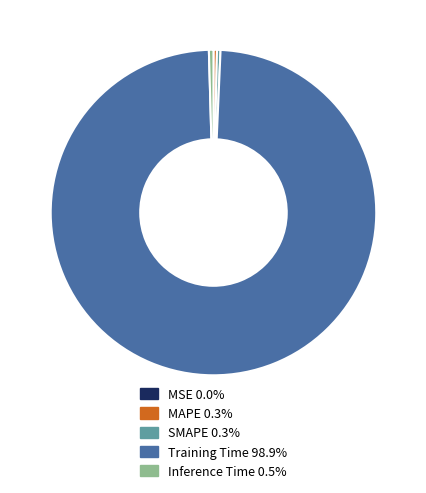

Which category accounts for the majority?

Training Time